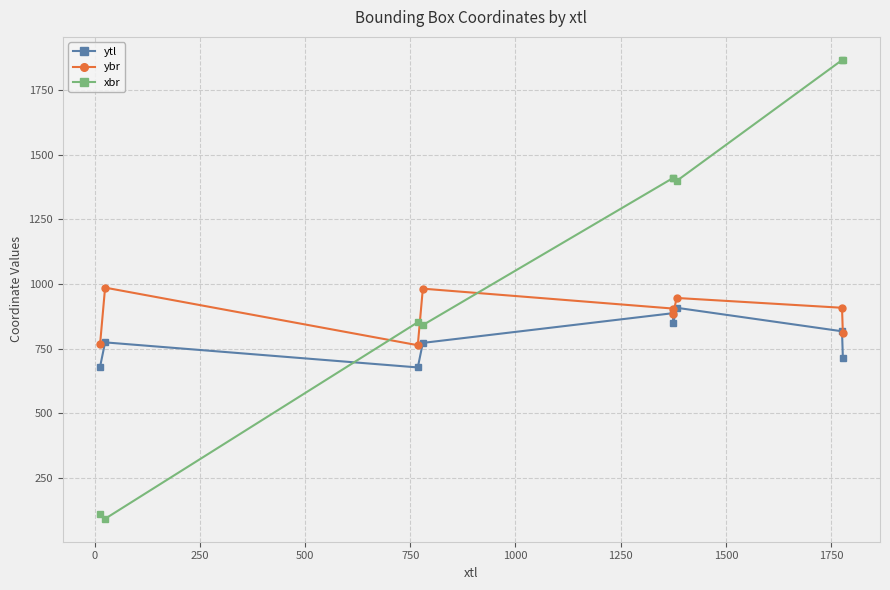

How many interior local valleys does the ybr series have?

2